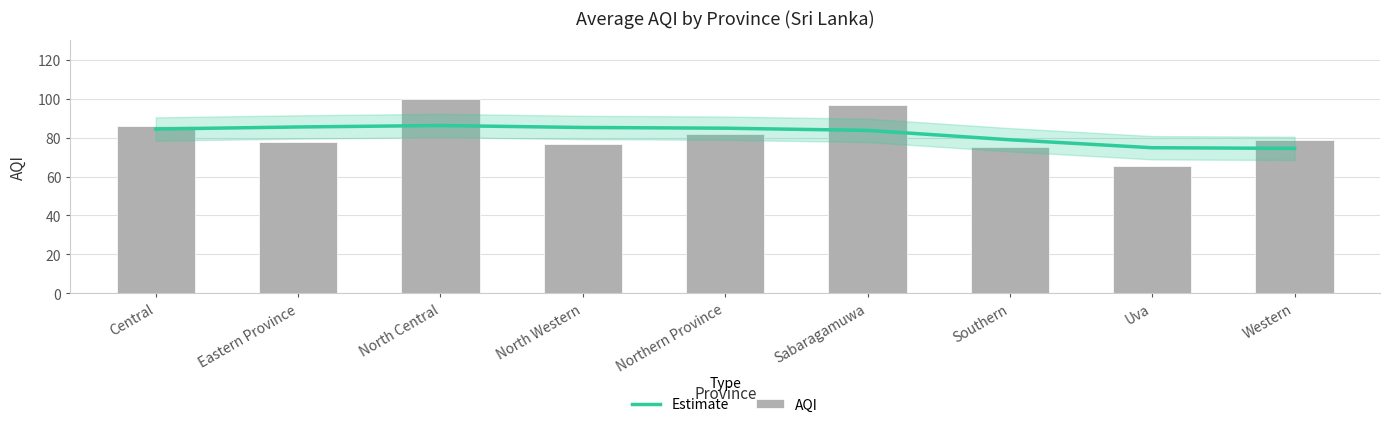

What is the value of the AQI bar at the 6th from the left?

97.0